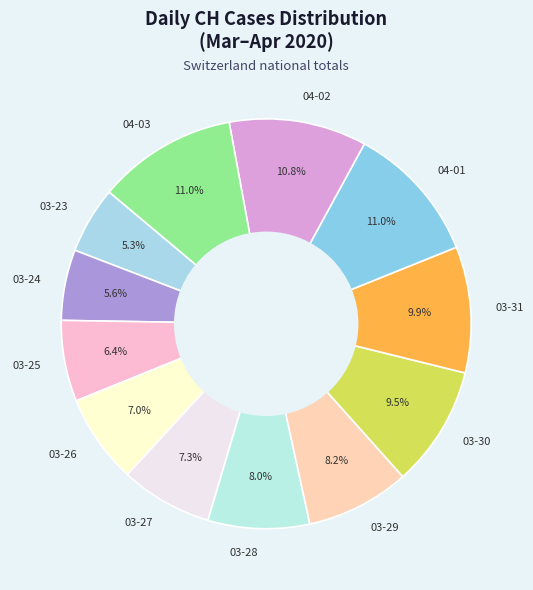

Count the number of slices in the pie.

12